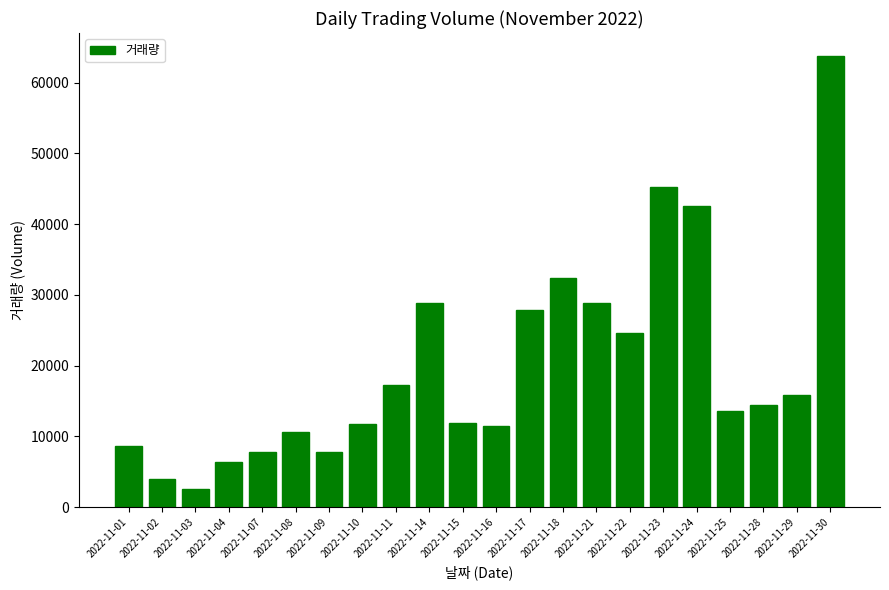

What is the greatest value displayed?

63818